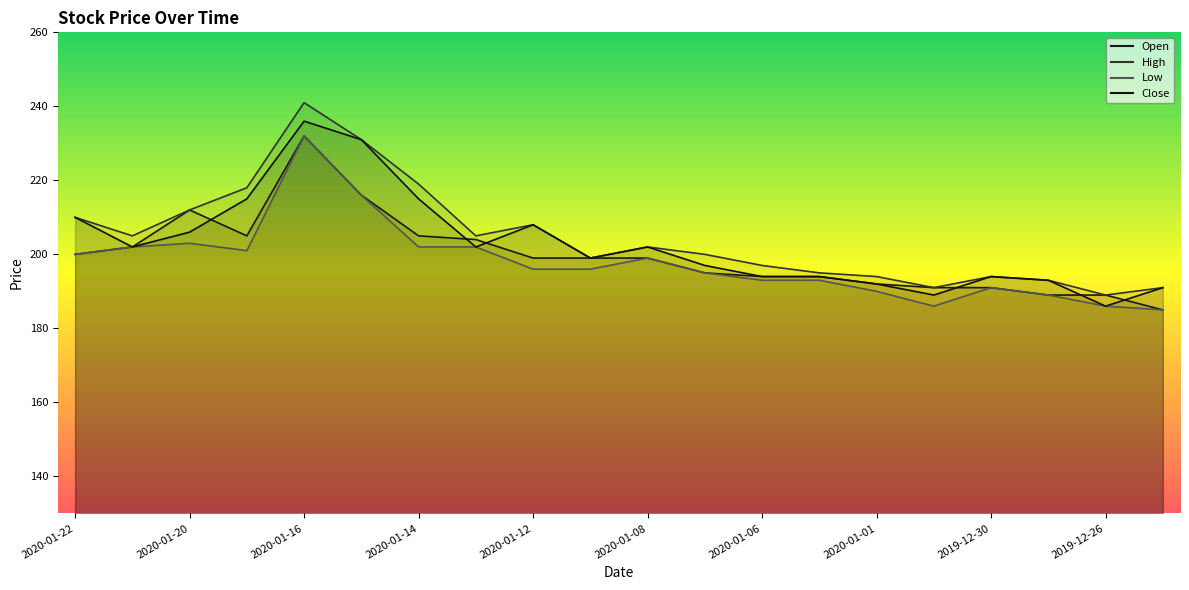

Reading left to right, transcribe all the data shown in this chart.

Open: 200	202	212	205	232	216	205	204	199	199	199	195	194	194	192	191	191	189	189	185
High: 210	205	212	218	241	231	219	205	208	199	202	200	197	195	194	191	194	193	189	191
Low: 200	202	203	201	232	216	202	202	196	196	199	195	193	193	190	186	191	189	186	185
Close: 210	202	206	215	236	231	215	202	208	199	202	197	194	194	192	189	194	193	186	191